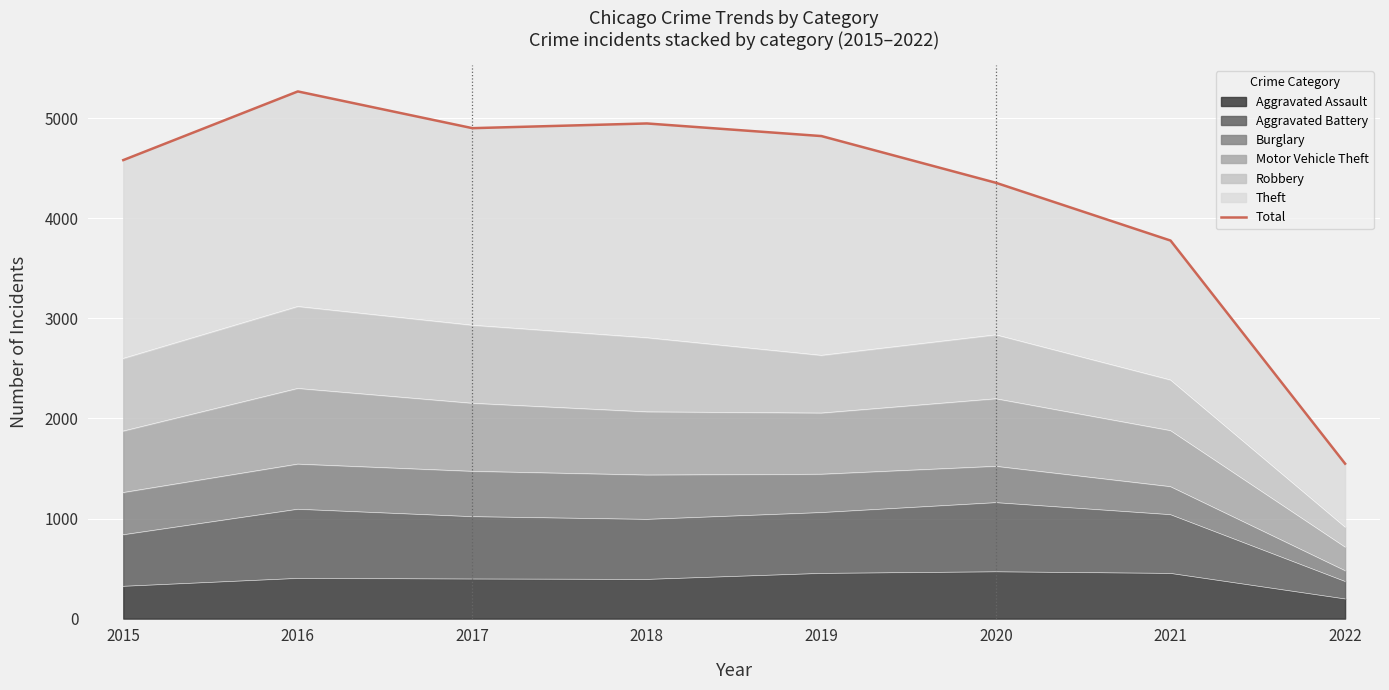

How many interior local valleys (lower than both neighbors) does the data have?

1